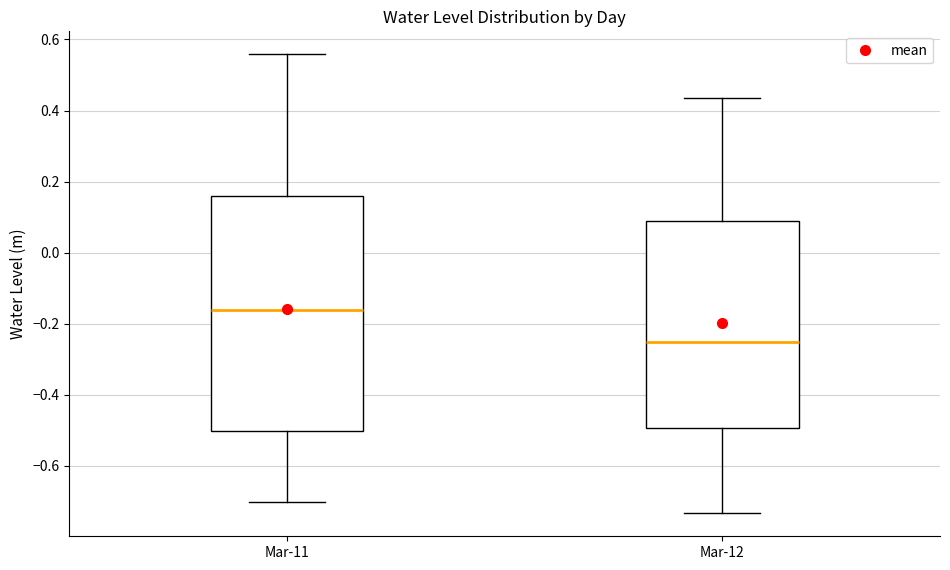

Which box's median line is the lowest?

Mar-12